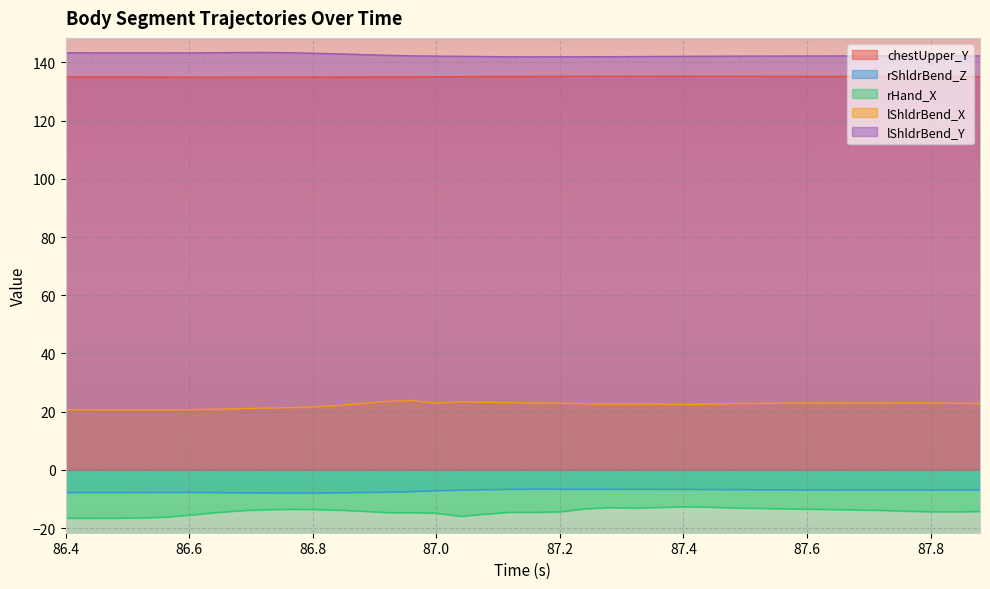

What is the difference between the maximum and minimum values in the rHand_X series?

3.9